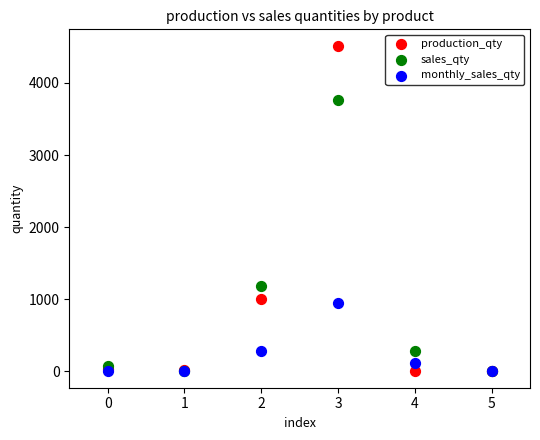

In the production_qty series, what Y value is closest to 2258?

1002.0